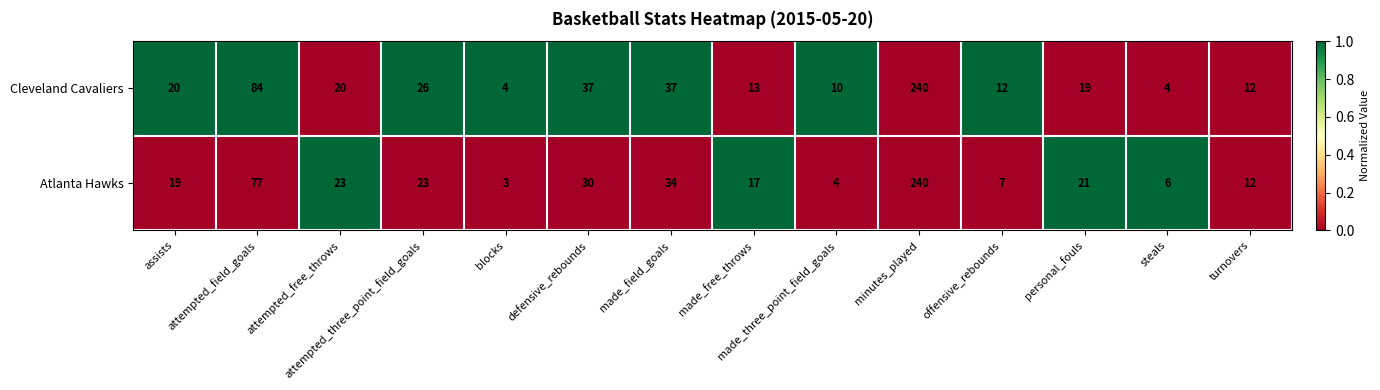

At which label is Cleveland Cavaliers closest to 122?

attempted_field_goals